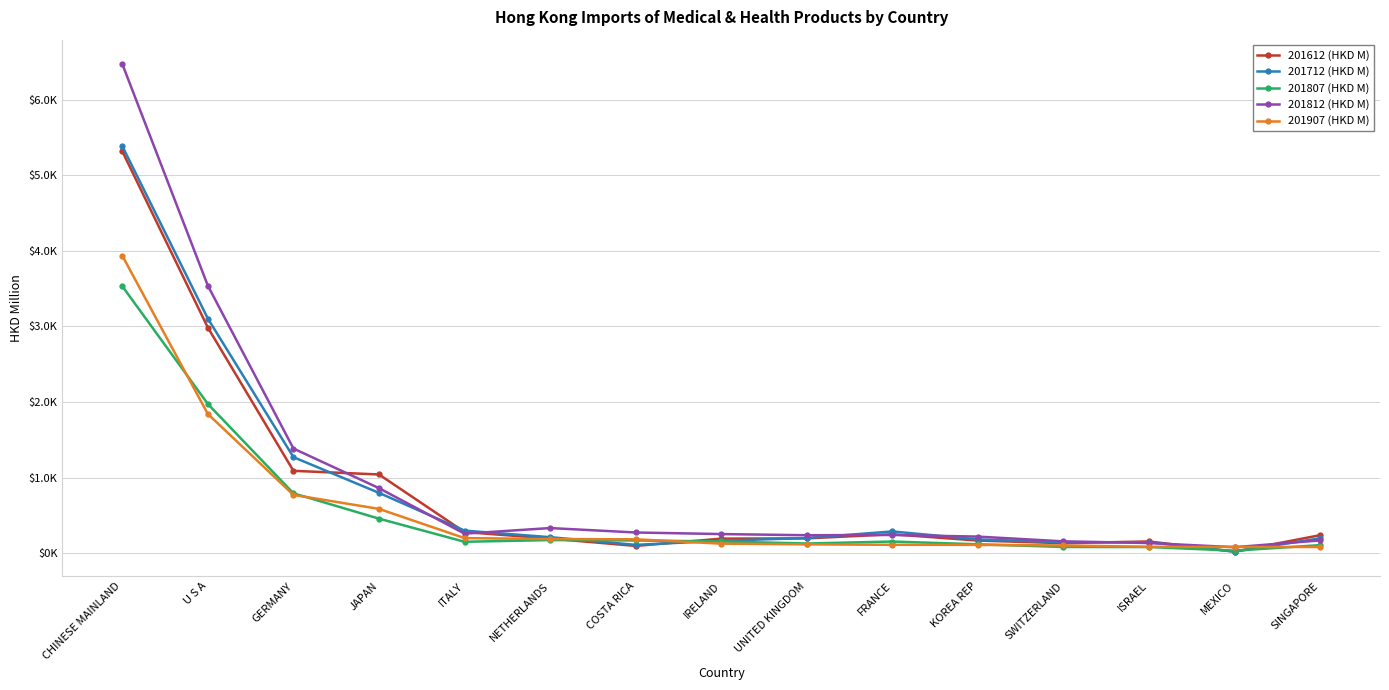

True or false: 201907 (HKD M) has more than 1 points higher than both neighbors.

False